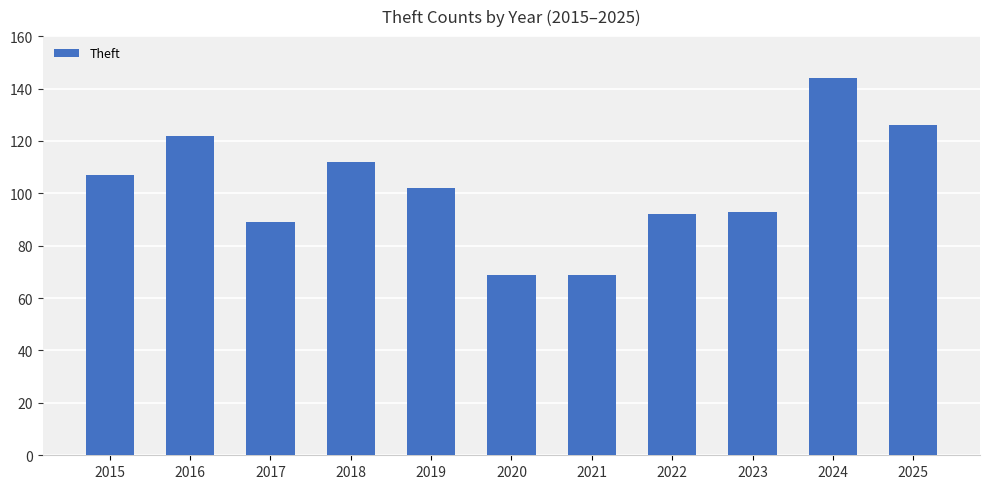

What value does the data have at 2021?

69